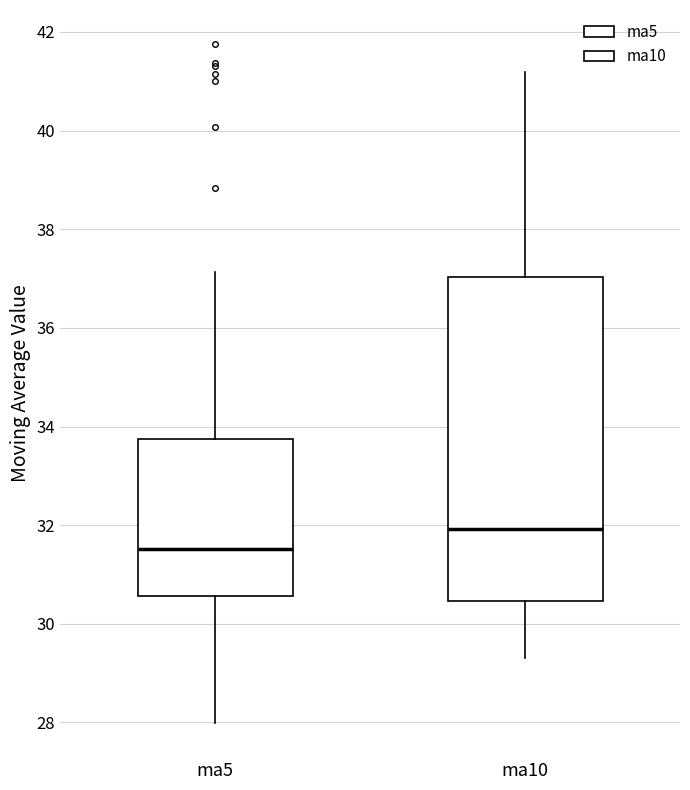

Reading left to right, read every box against the y-axis: the position of its median line, the range the box covers, and the ends of its whiskers. The values are not printed on the chart, so give them approximately, as read against the axis.

ma5: median 31.6, box 30.6 to 33.8, whiskers 28.0 to 37.2
ma10: median 32.0, box 30.4 to 37.0, whiskers 29.4 to 41.2